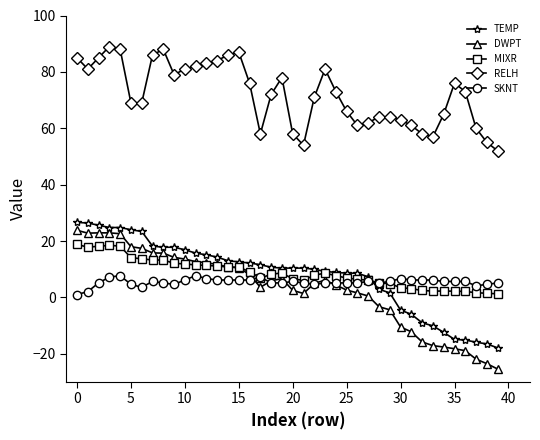

Which series has the largest total across all categories?

RELH